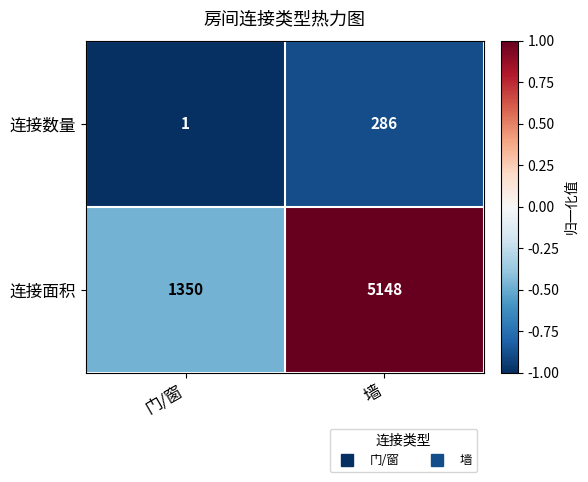

Read the 连接数量 value at 墙, to the nearest 5.

285